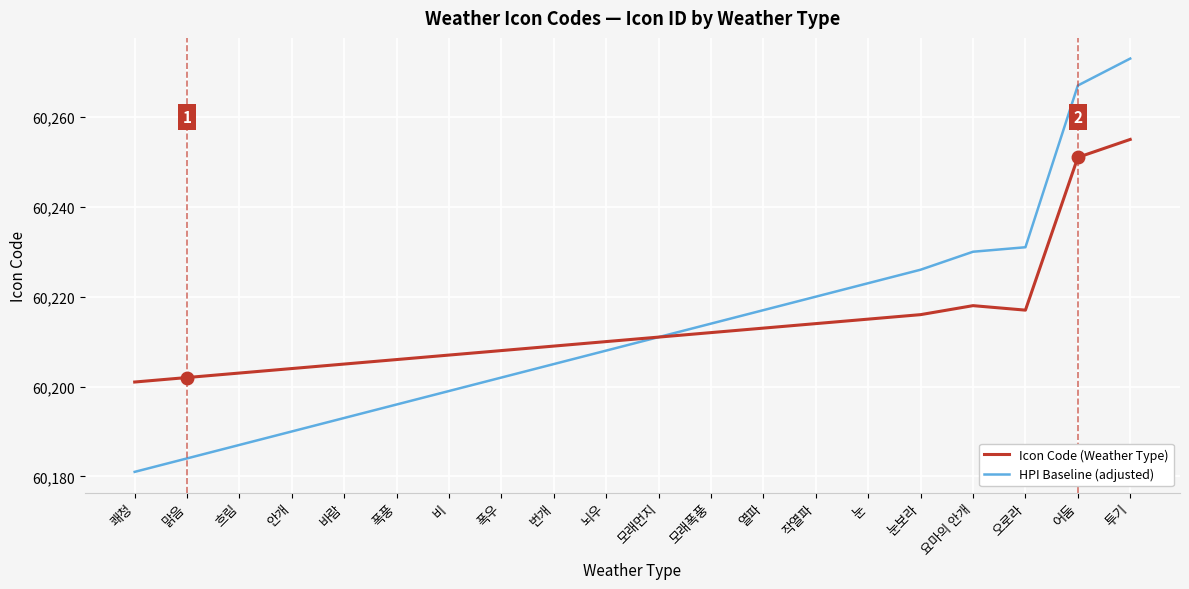

Between 비 and 뇌우, which series saw the biggest shift?

HPI Baseline (adjusted)